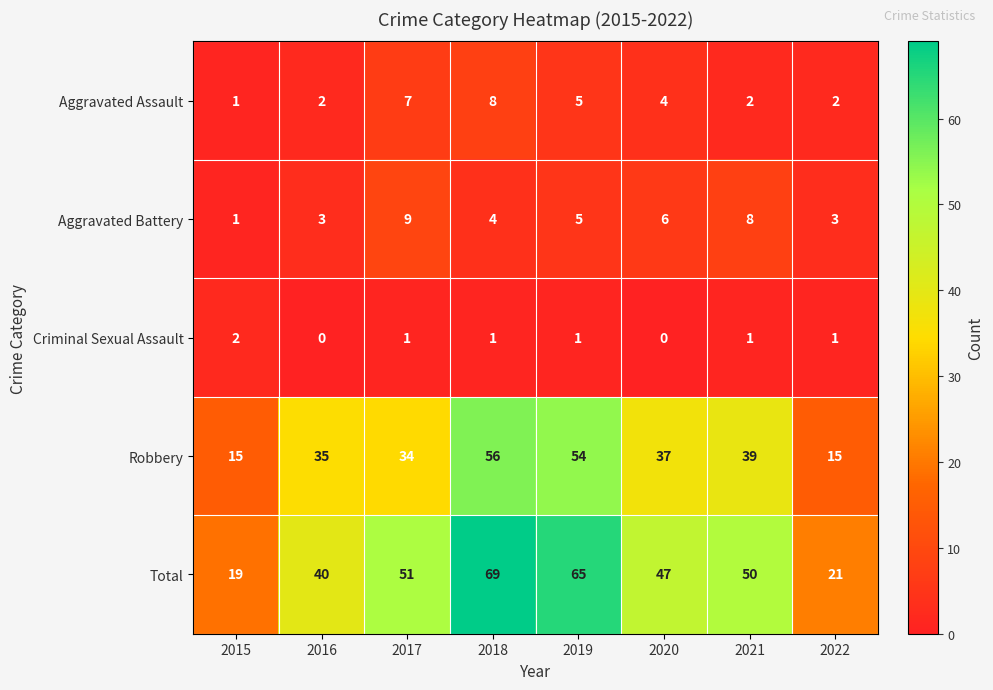

How many categories are shown in the chart?

8